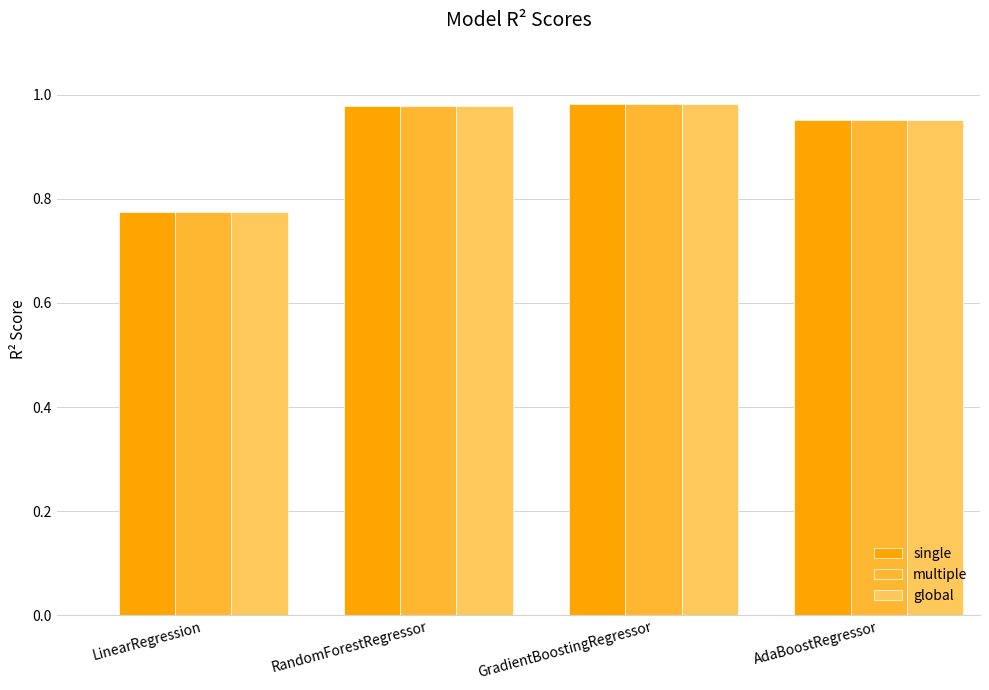

How many series are shown in this chart?

3